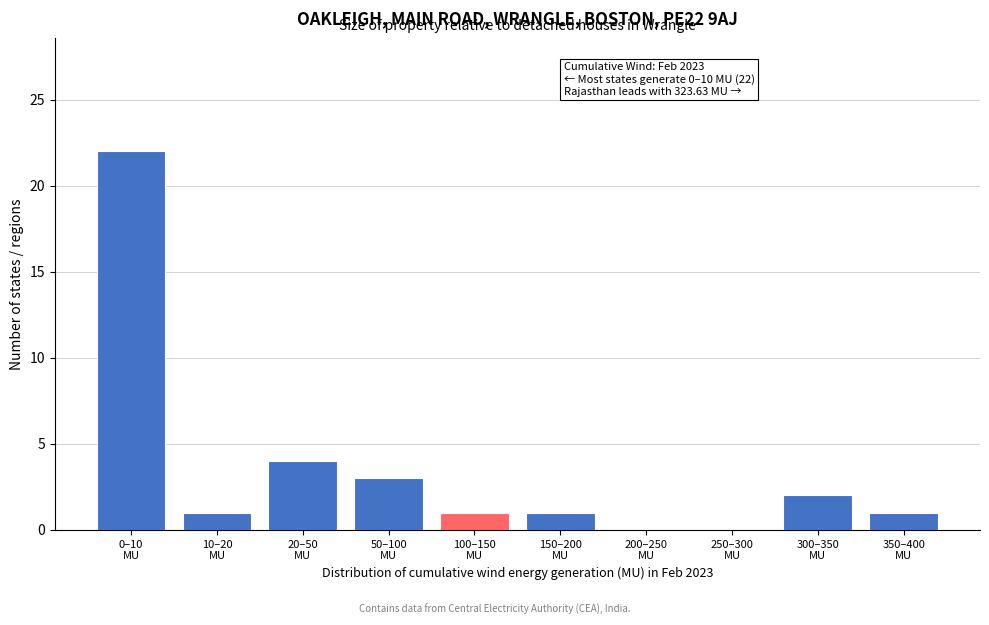

What is the sum of all values?

35